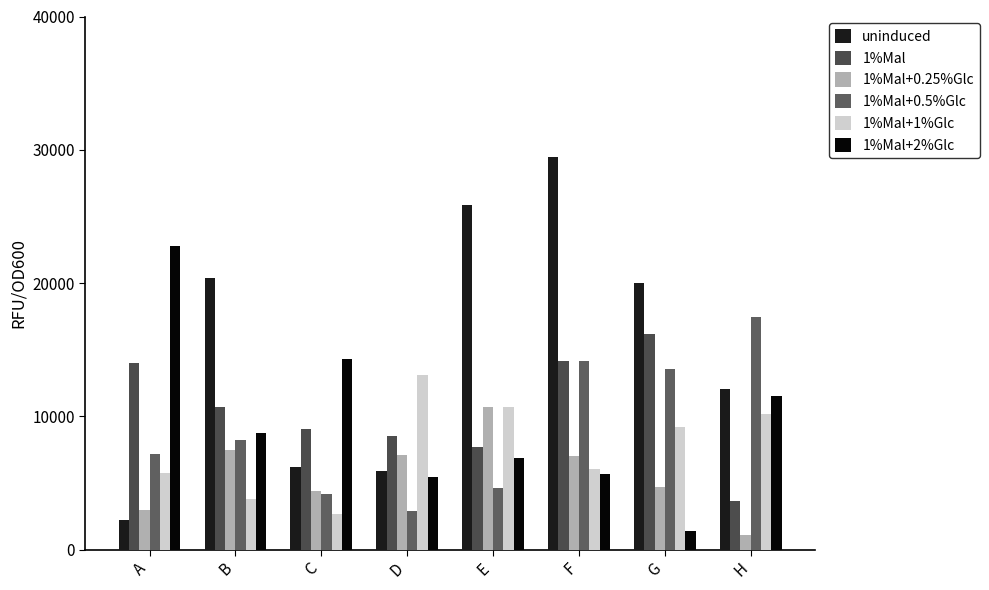

Reading left to right, transcribe all the data shown in this chart.

uninduced: A=2237	B=20352	C=6174	D=5927	E=25837	F=29459	G=19996	H=12054
1%Mal: A=14036	B=10722	C=9050	D=8528	E=7717	F=14186	G=16193	H=3683
1%Mal+0.25%Glc: A=2993	B=7489	C=4431	D=7138	E=10737	F=7028	G=4672	H=1067
1%Mal+0.5%Glc: A=7158	B=8207	C=4168	D=2914	E=4661	F=14149	G=13546	H=17464
1%Mal+1%Glc: A=5761	B=3778	C=2709	D=13069	E=10741	F=6052	G=9223	H=10214
1%Mal+2%Glc: A=22770	B=8745	C=14294	D=5460	E=6902	F=5660	G=1373	H=11512